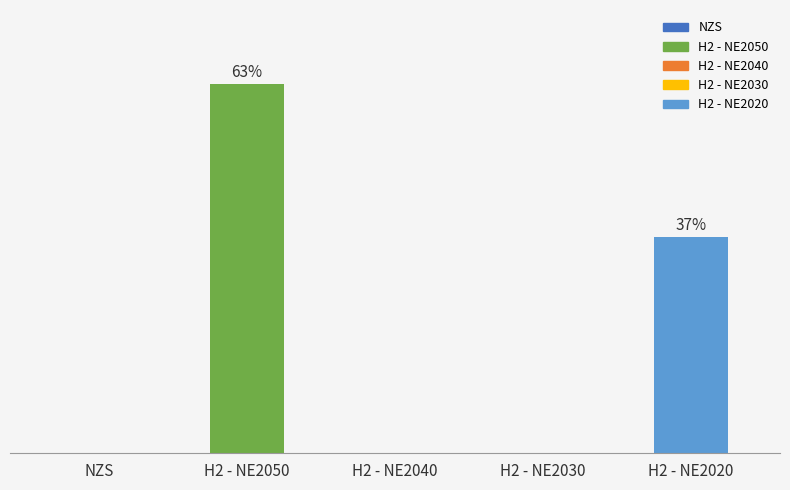

Rank the categories by value from highest to lowest.

H2 - NE2050, H2 - NE2020, NZS, H2 - NE2040, H2 - NE2030